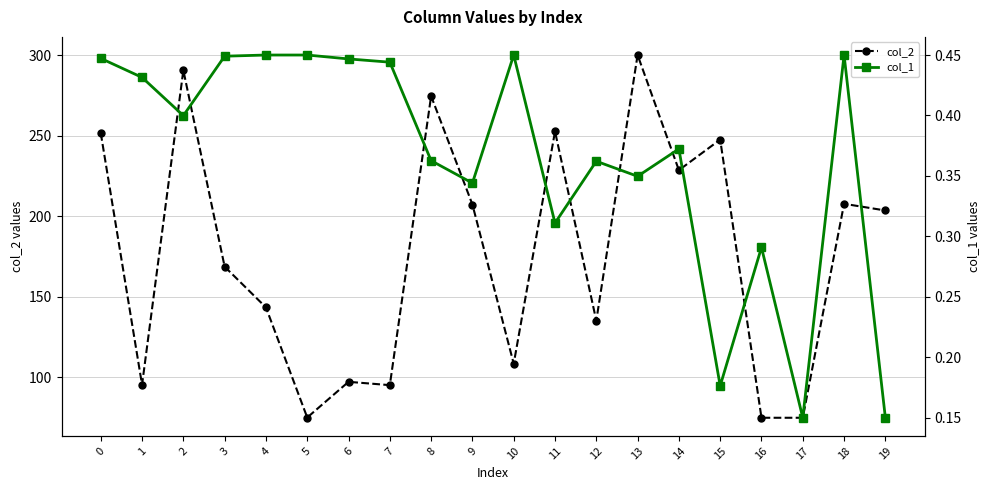

Is the value of col_2 at 8 greater than the value of col_1 at 4?

Yes